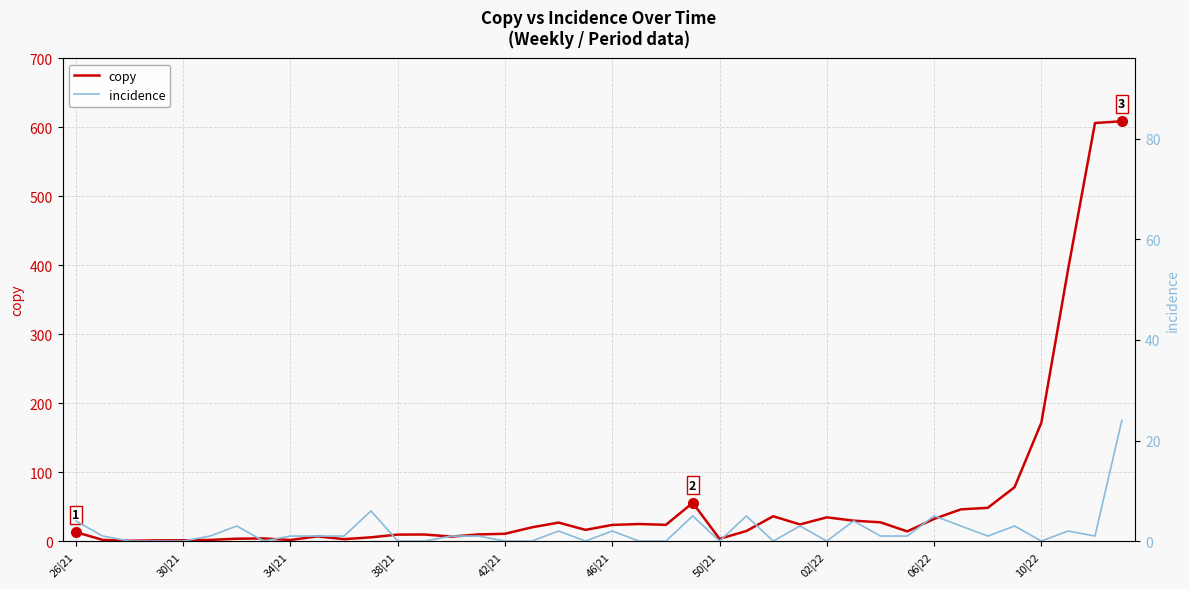

How many values in the incidence series exceed 1?

14